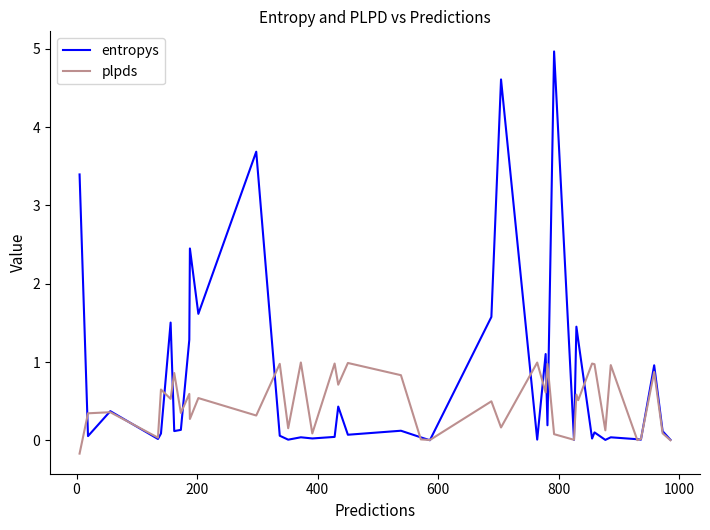

Rank the series by their maximum value, from lowest to highest.

plpds, entropys